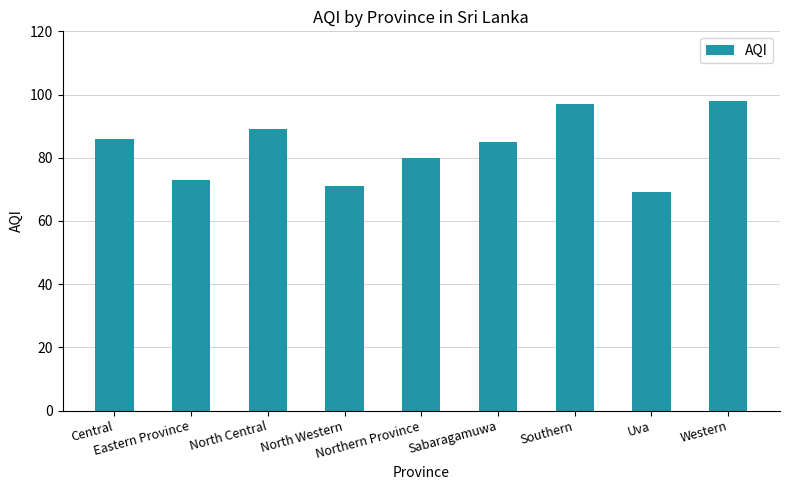

What is the maximum value shown in the chart?

98